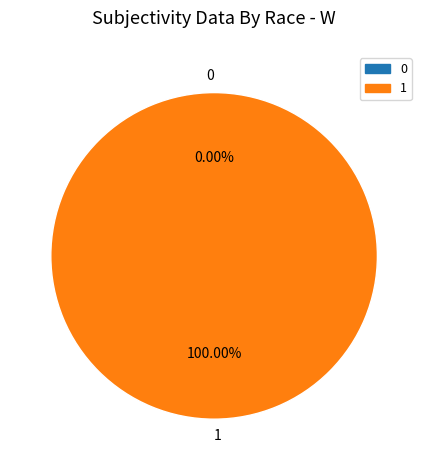

Does any single category account for the majority?

Yes